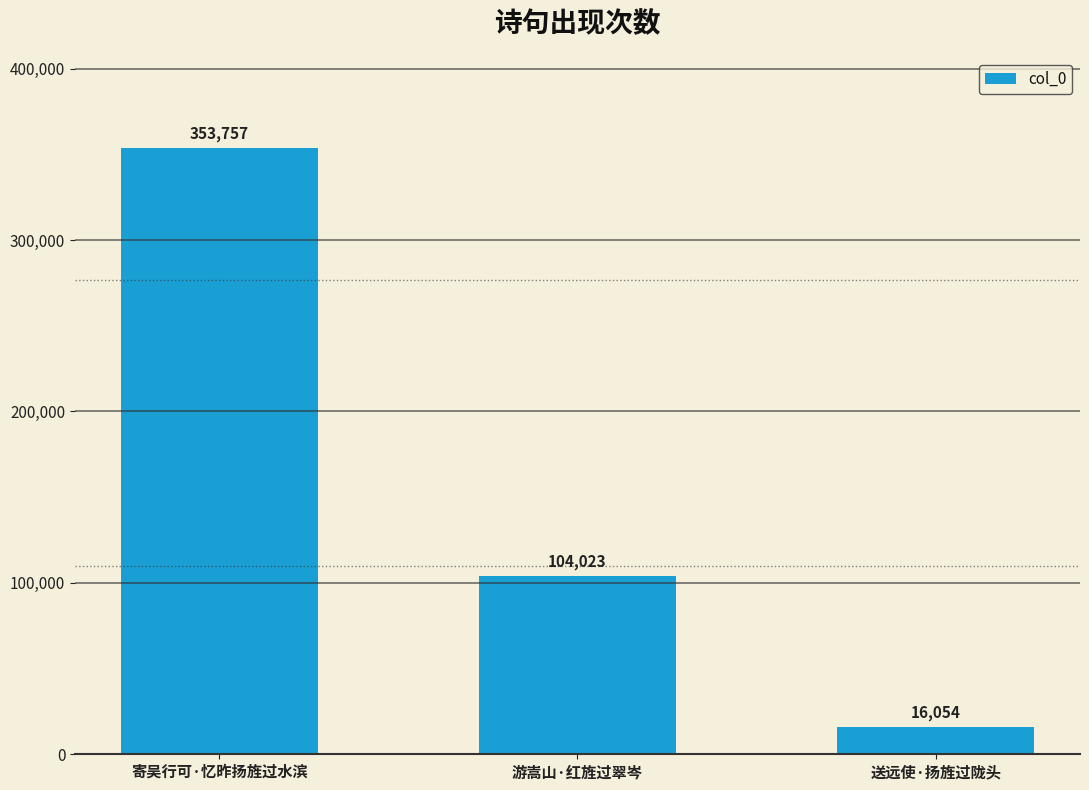

Reading left to right, what are all the values shown in this chart?

353757	104023	16054